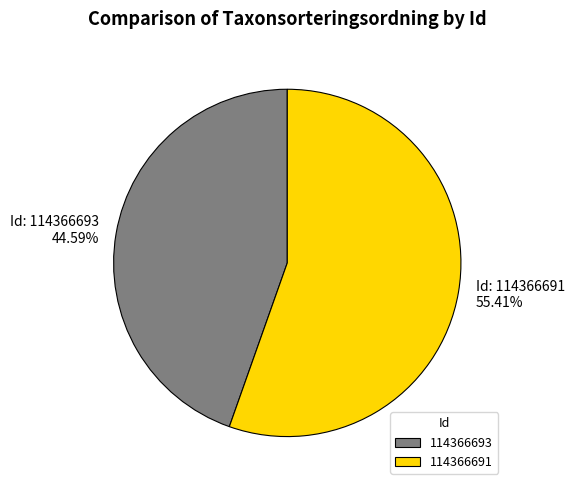

The 114366693 slice represents 45% of the pie. True or false?

True